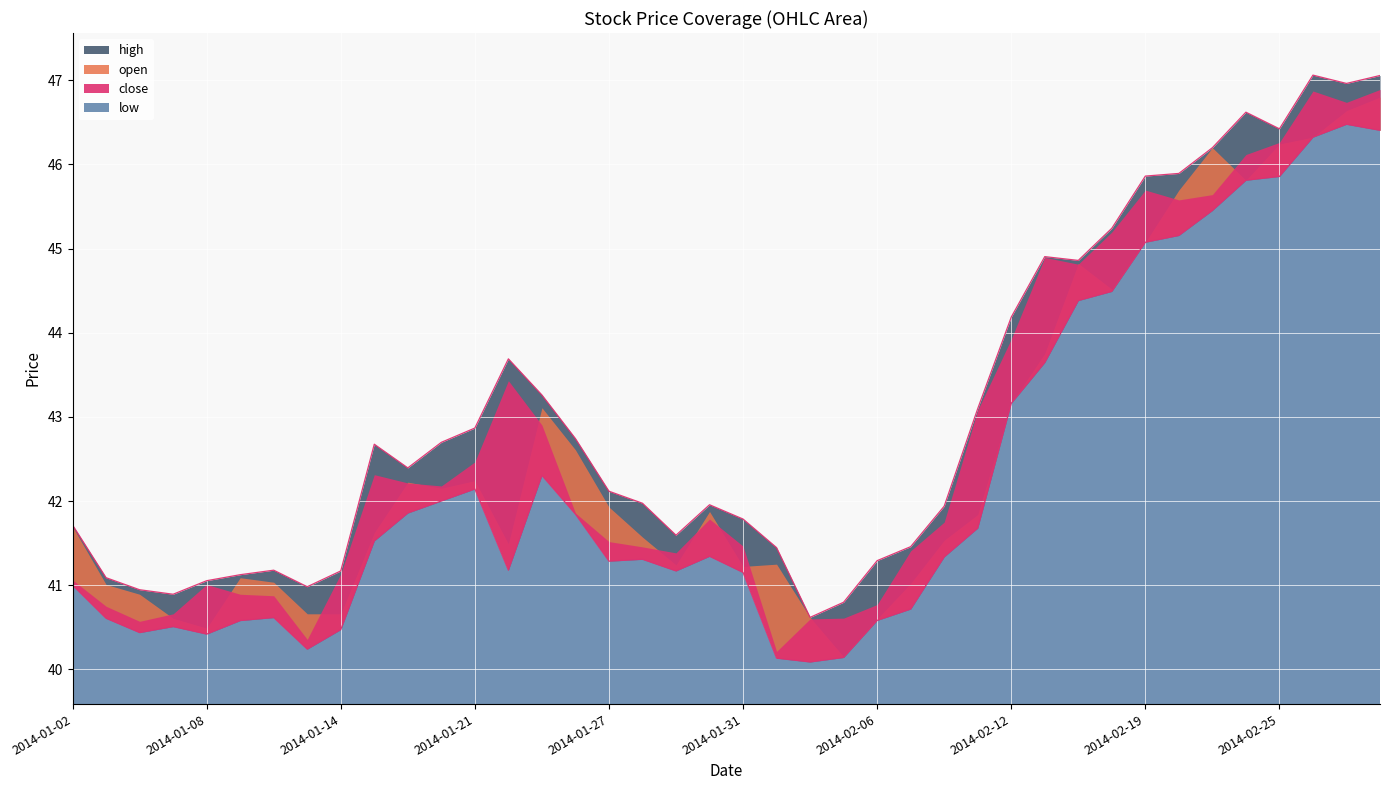

Where does the open series first go above 41?

2014-01-02